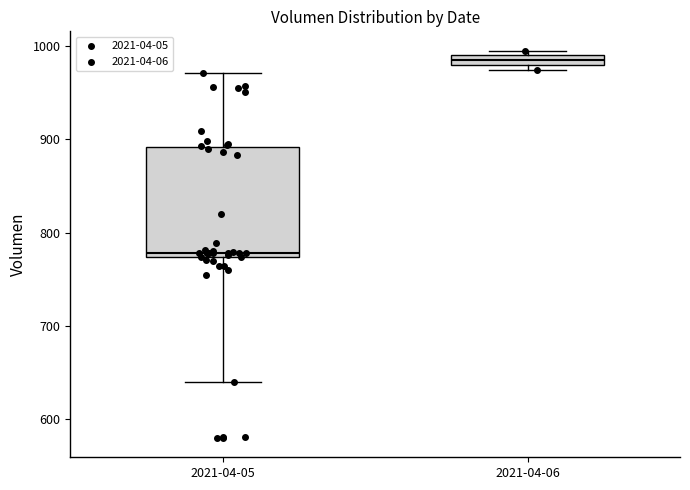

Which box has the highest median line?

2021-04-06